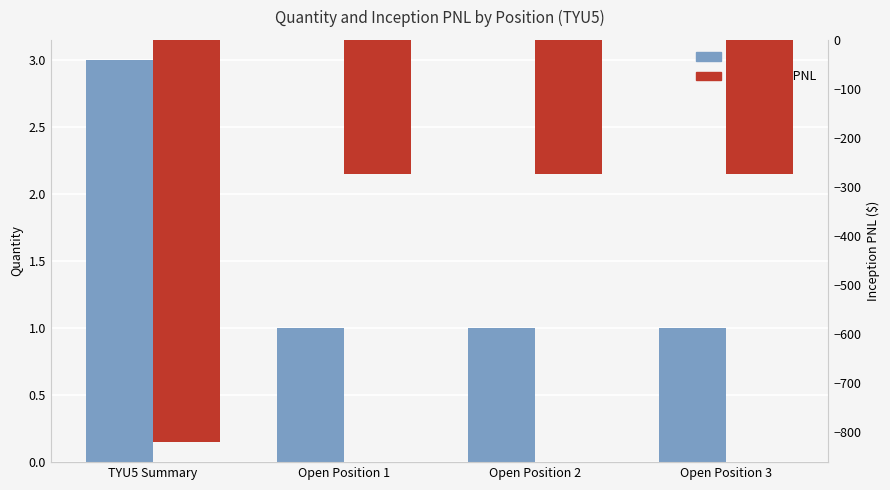

What is the smallest value displayed?

-820.3